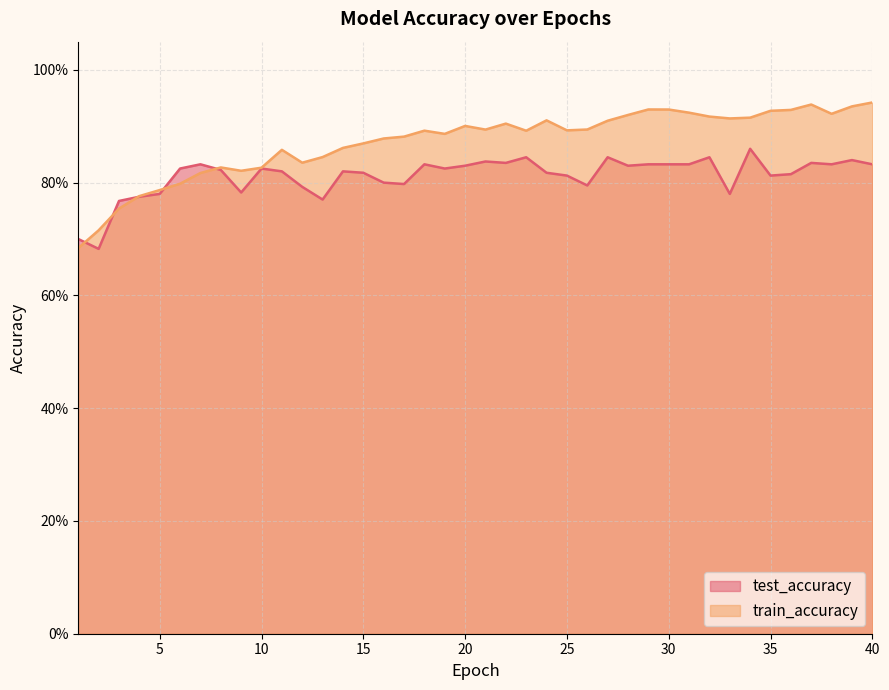

Reading right to left, extract all data points from this chart.

test_accuracy: 0.8	0.8	0.8	0.8	0.8	0.8	0.9	0.8	0.8	0.8	0.8	0.8	0.8	0.8	0.8	0.8	0.8	0.8	0.8	0.8	0.8	0.8	0.8	0.8	0.8	0.8	0.8	0.8	0.8	0.8	0.8	0.8	0.8	0.8	0.8	0.8	0.8	0.8	0.7	0.7
train_accuracy: 0.9	0.9	0.9	0.9	0.9	0.9	0.9	0.9	0.9	0.9	0.9	0.9	0.9	0.9	0.9	0.9	0.9	0.9	0.9	0.9	0.9	0.9	0.9	0.9	0.9	0.9	0.9	0.8	0.8	0.9	0.8	0.8	0.8	0.8	0.8	0.8	0.8	0.8	0.7	0.7